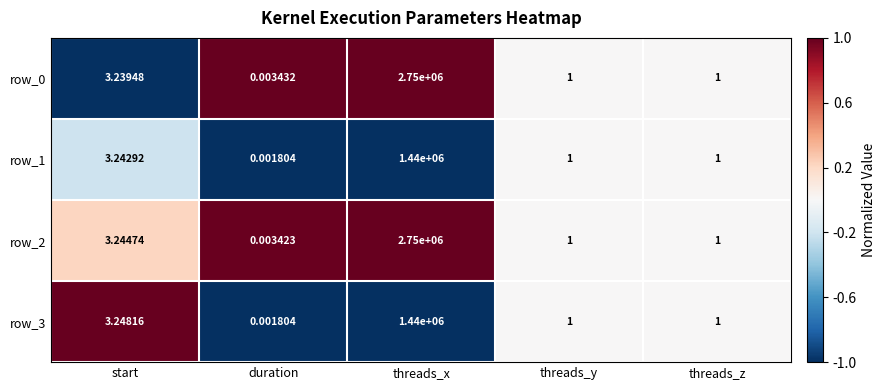

Count the number of data series in this chart.

4